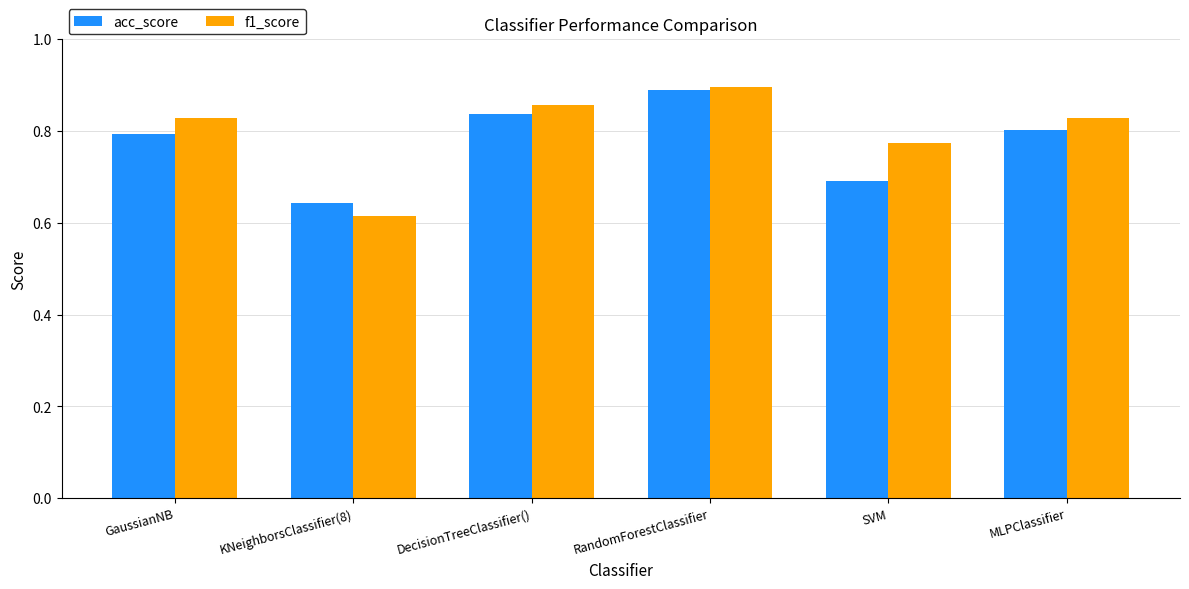

Which series has the widest spread of values?

f1_score